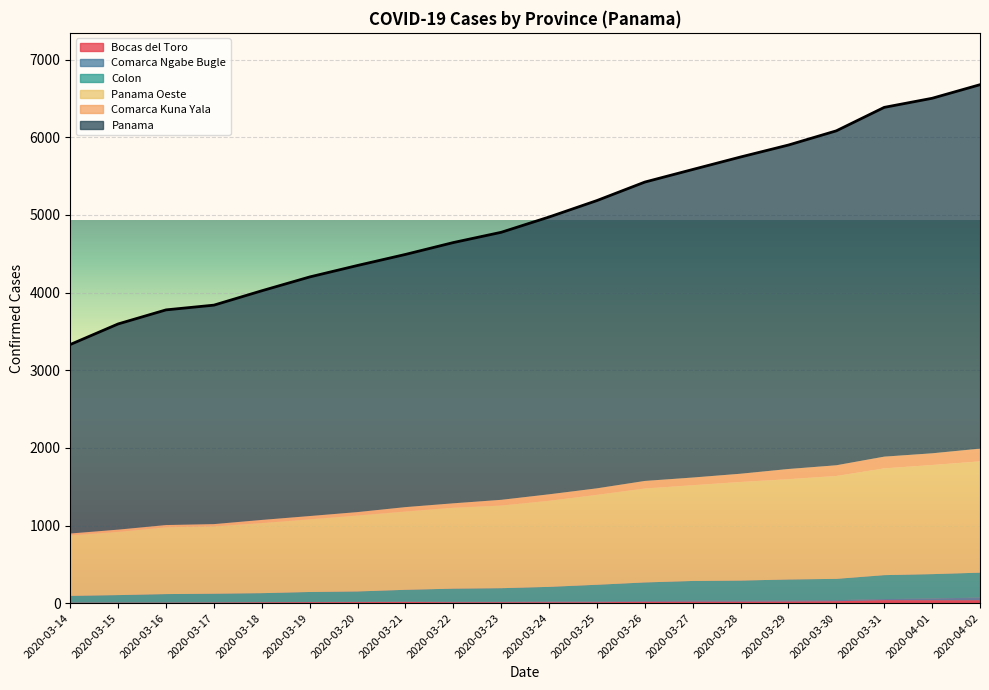

At which label is Bocas del Toro closest to 22?

2020-03-29